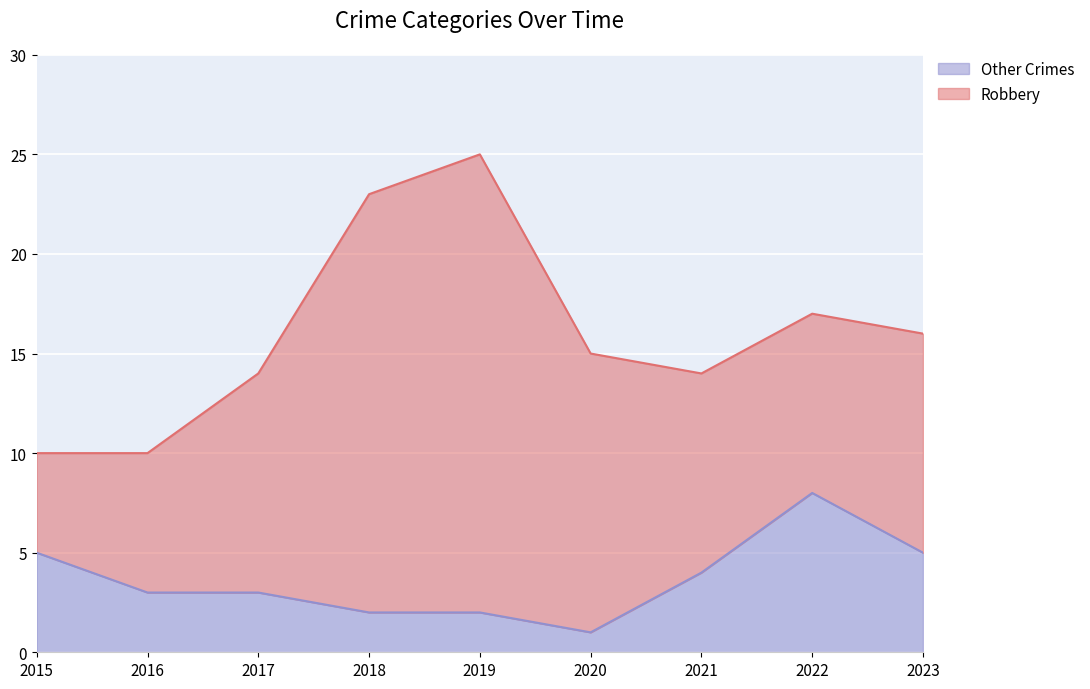

What is the average value?

4